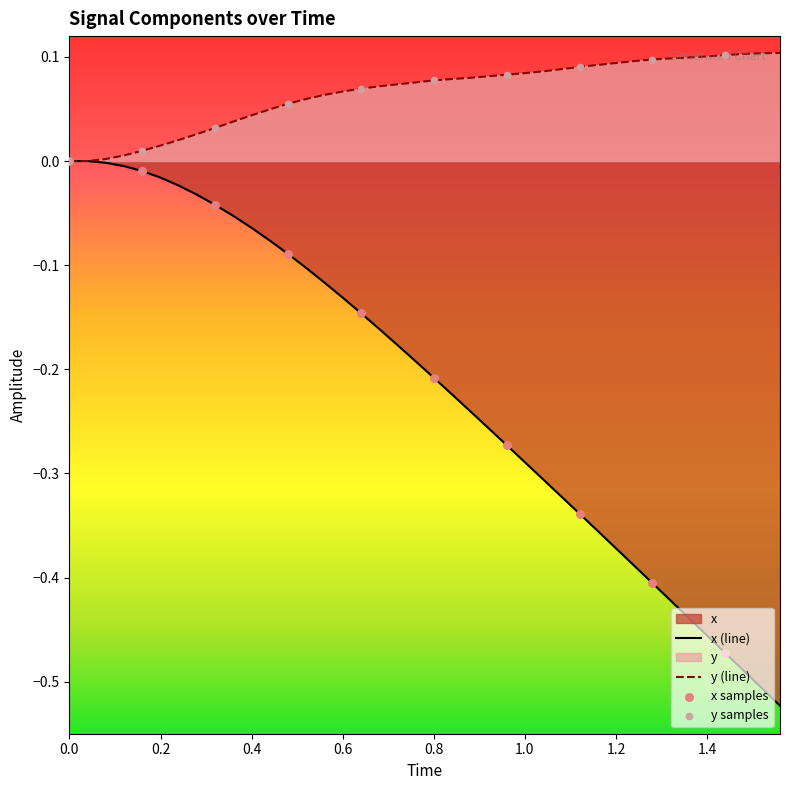

What are all the series names shown in the legend?

x, y